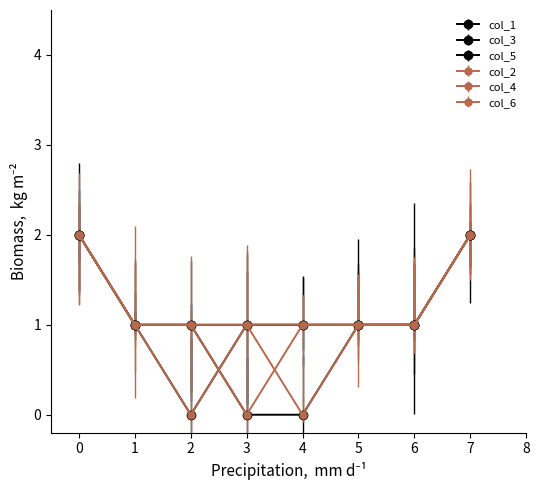

Which series has the largest total across all categories?

col_5